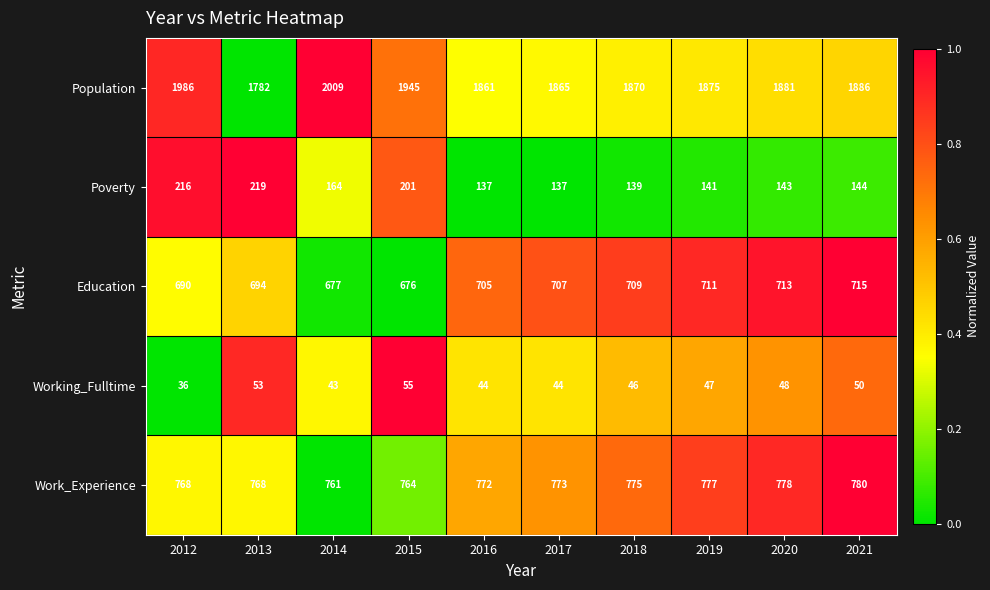

Which series changed the most between 2014 and 2018?

Population